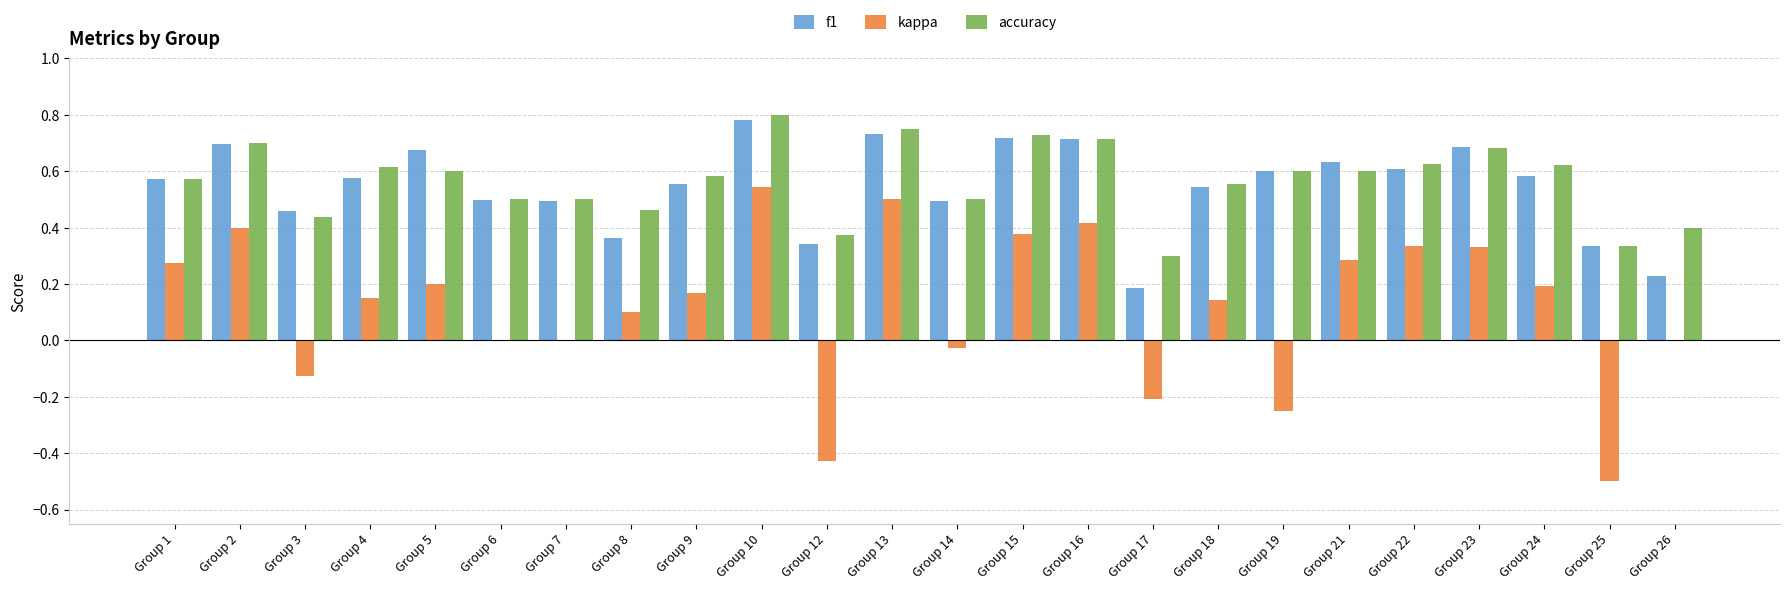

At which category is the sum across all series the highest?

Group 10